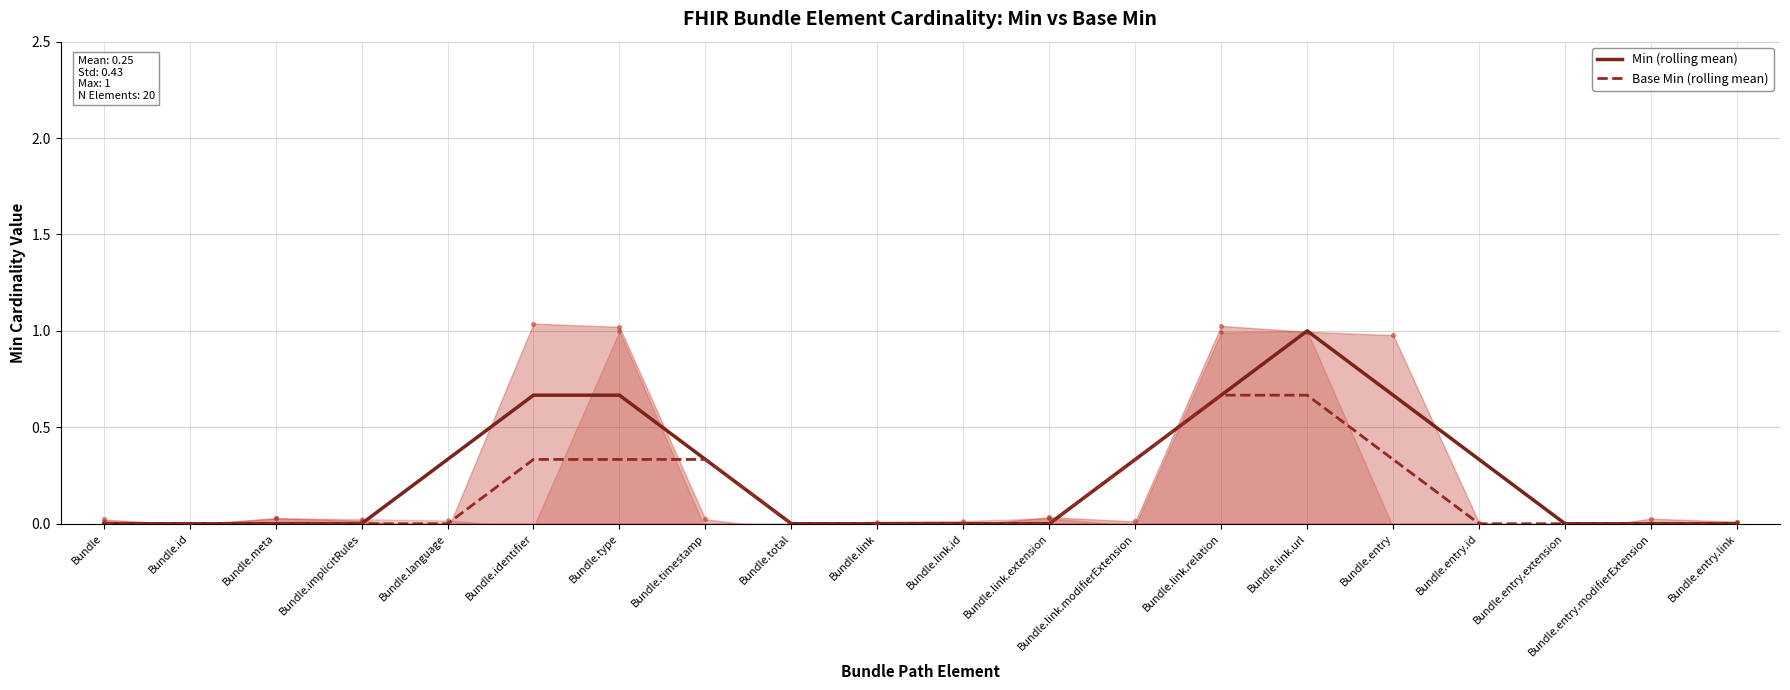

What are all the series names shown in the legend?

Min (rolling mean), Base Min (rolling mean)